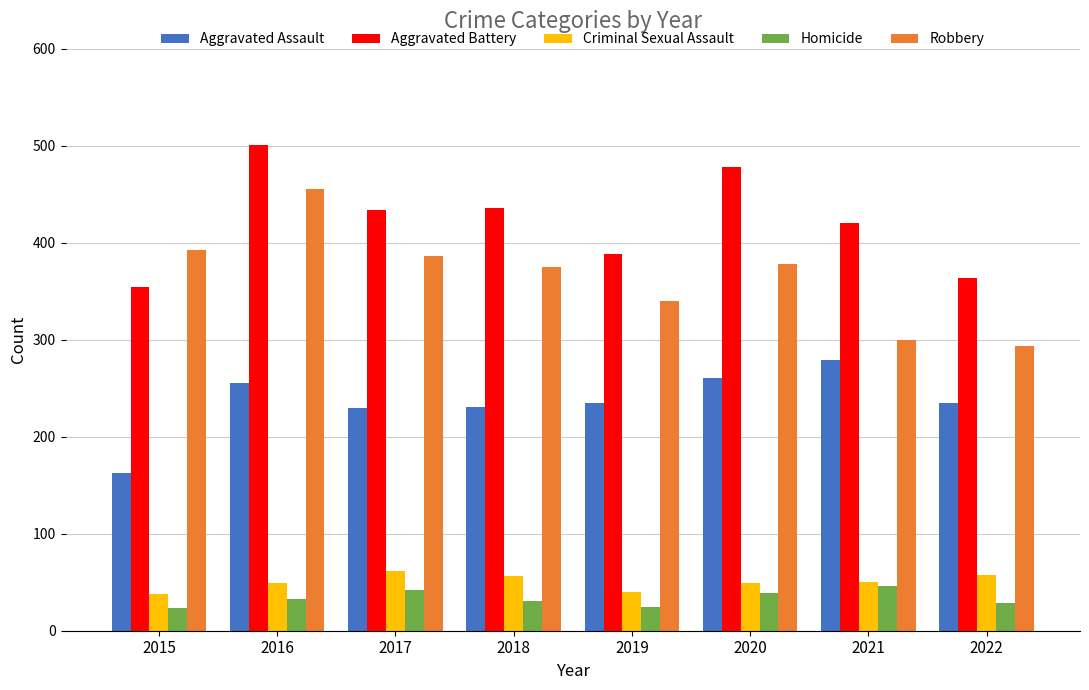

Which series has the largest range (max minus min)?

Robbery